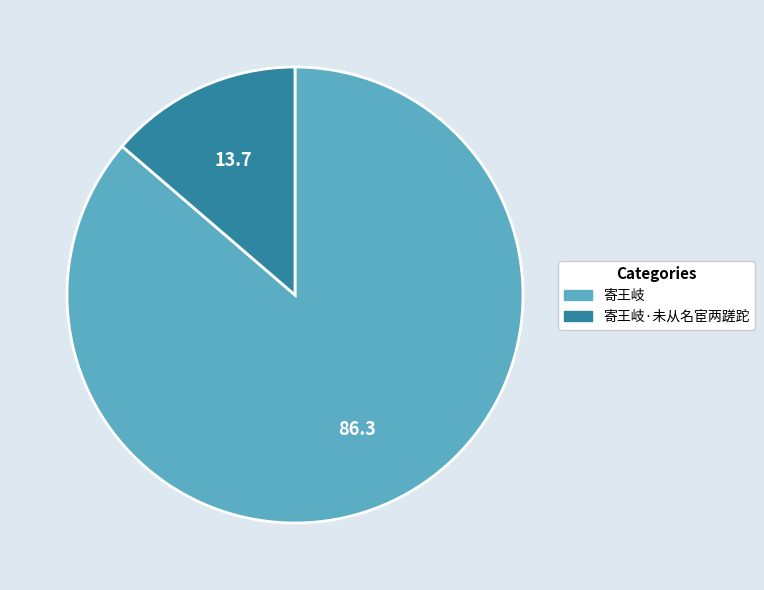

Does any single category account for the majority?

Yes